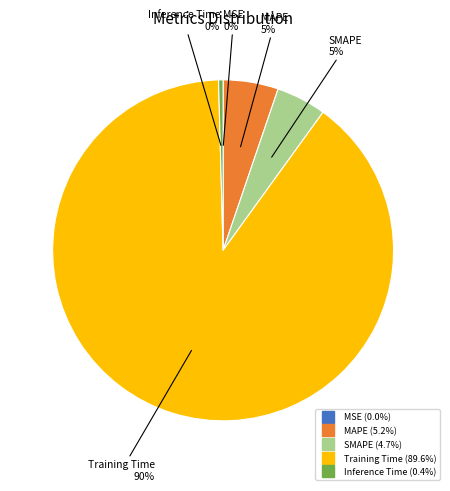

Do Inference Time and SMAPE together represent more than half of the pie?

No